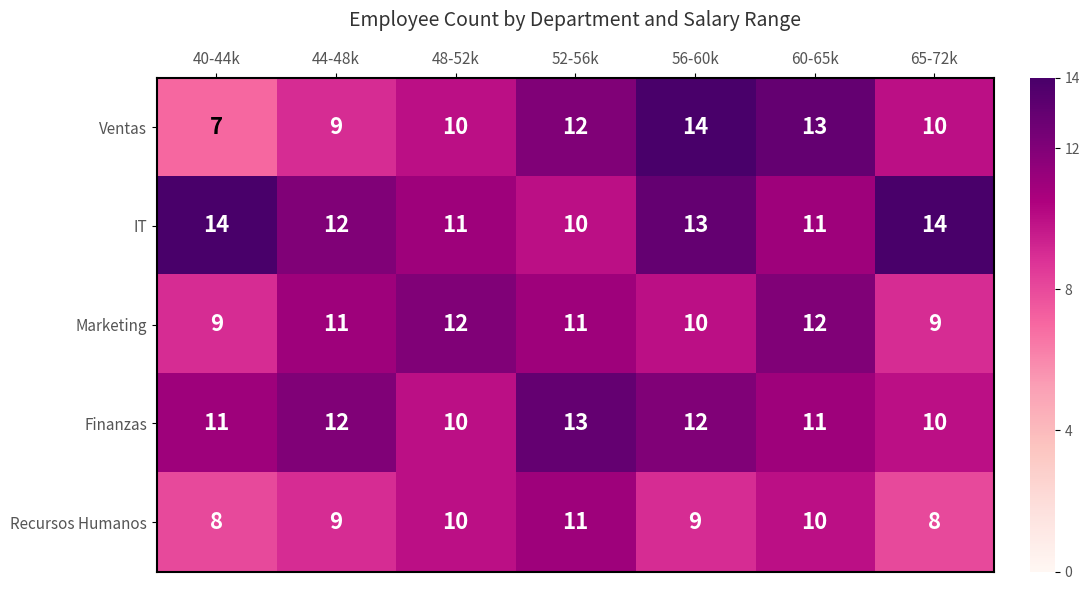

At how many categories does at least one series exceed 7?

7